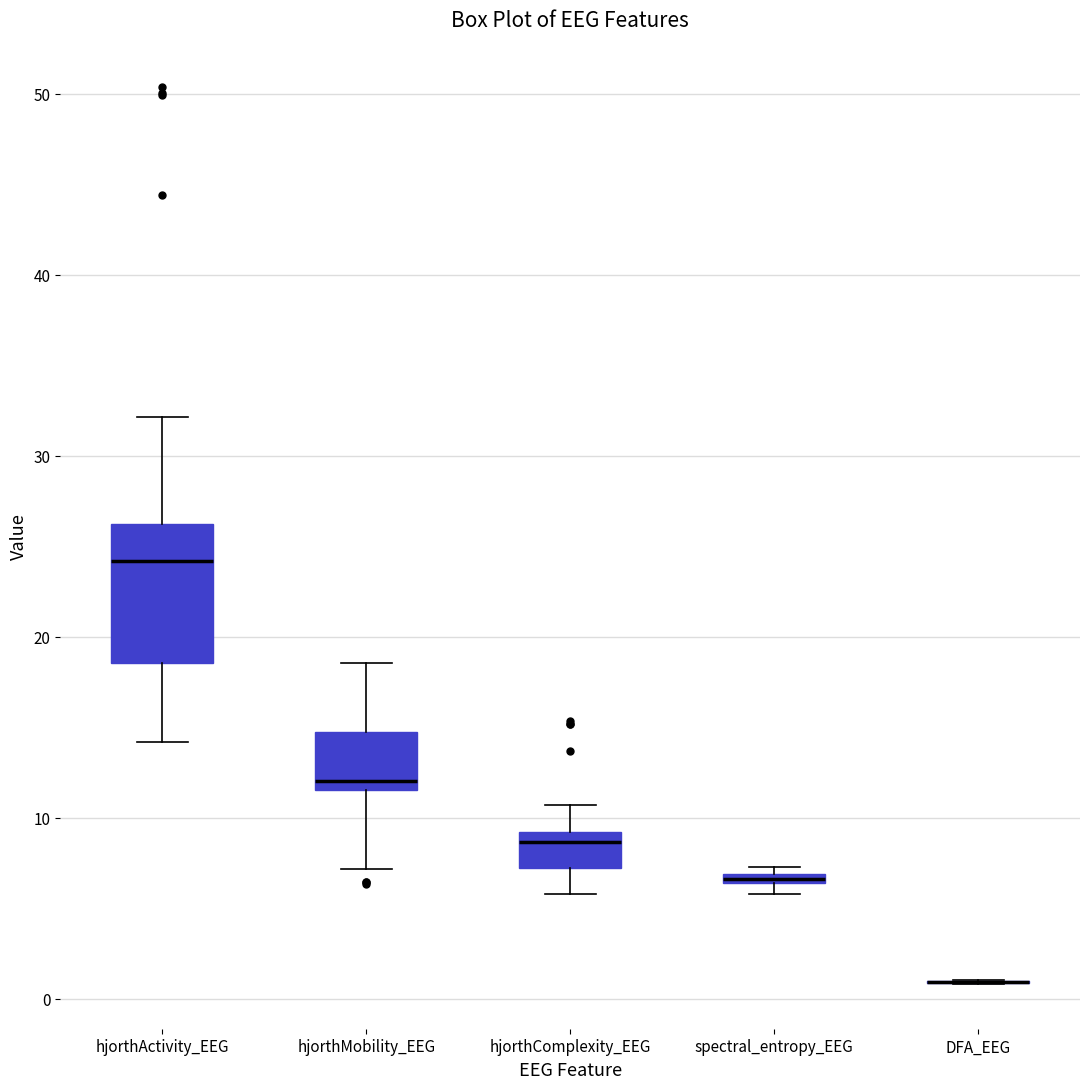

Which box is the tallest, from its lower edge to its upper edge?

hjorthActivity_EEG